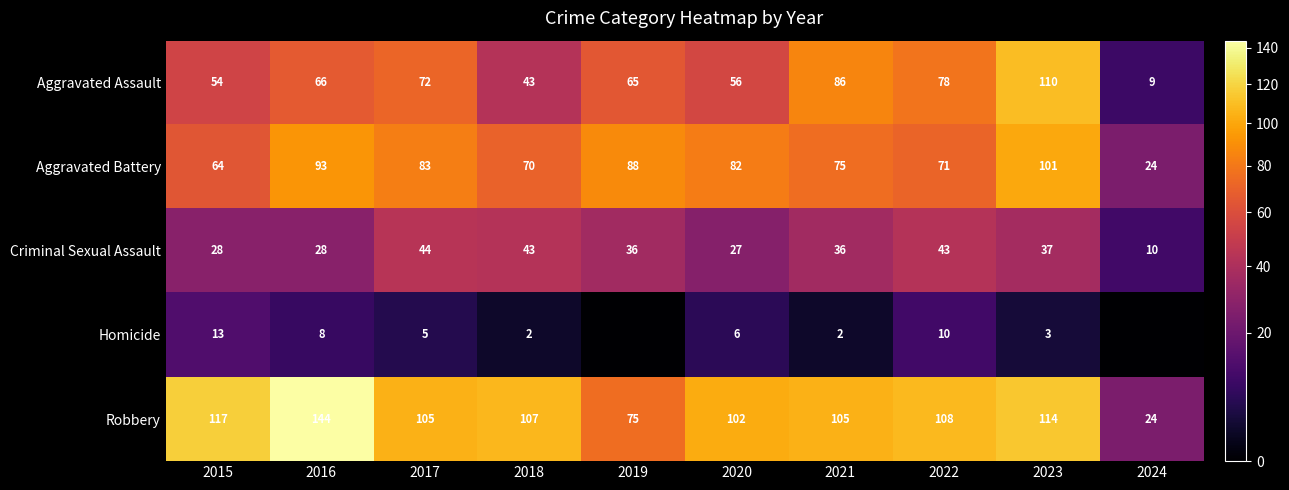

What is the sum of the Aggravated Assault values at 2022 and 2016?

144